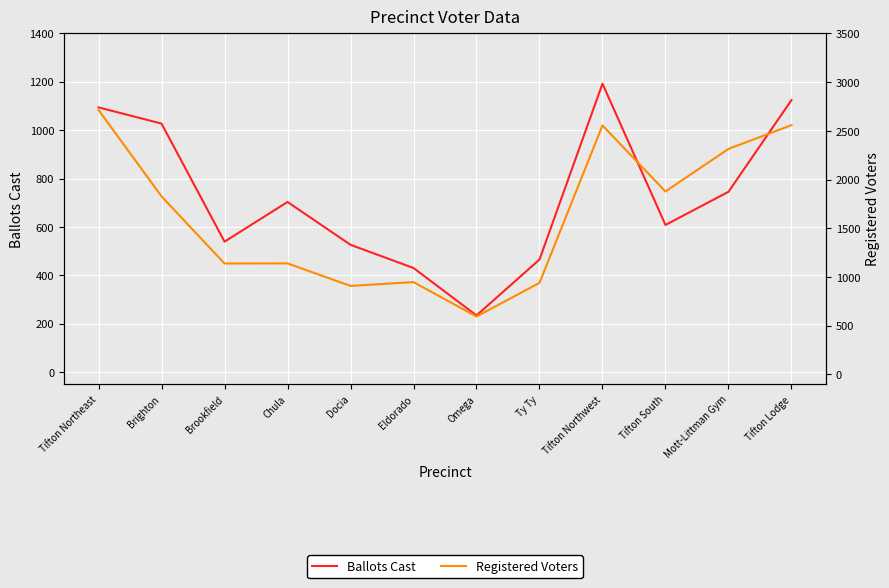

True or false: Ballots Cast and Registered Voters intersect in this chart.

False